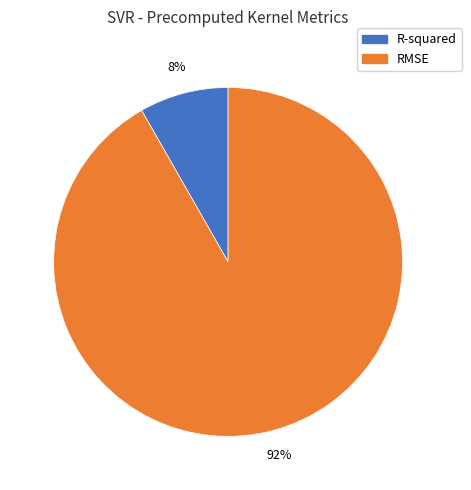

Is there a majority slice in this chart?

Yes